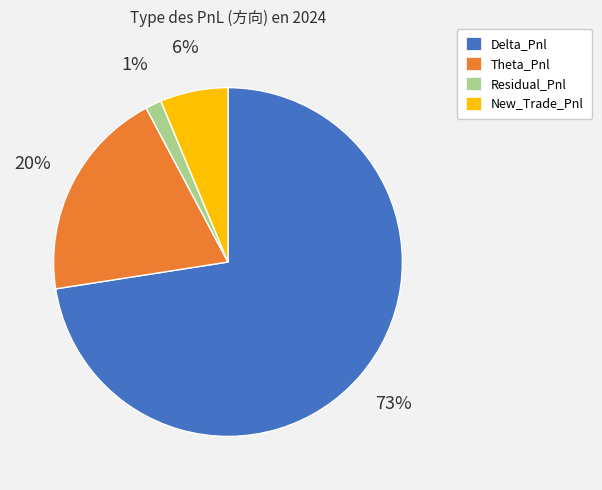

Count the number of slices in the pie.

4